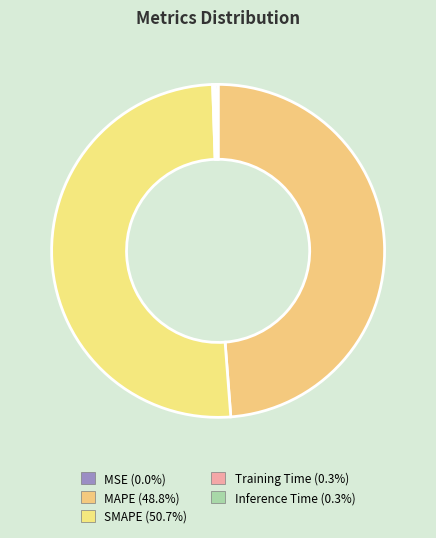

Is the sum of Training Time and MAPE greater than half?

No